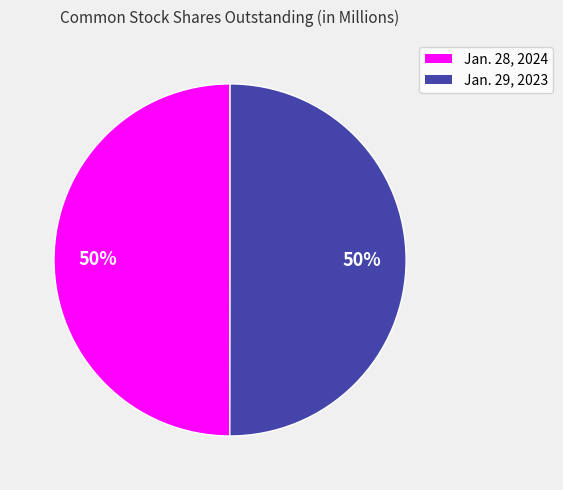

True or false: Jan. 29, 2023 accounts for 42% of the total.

False